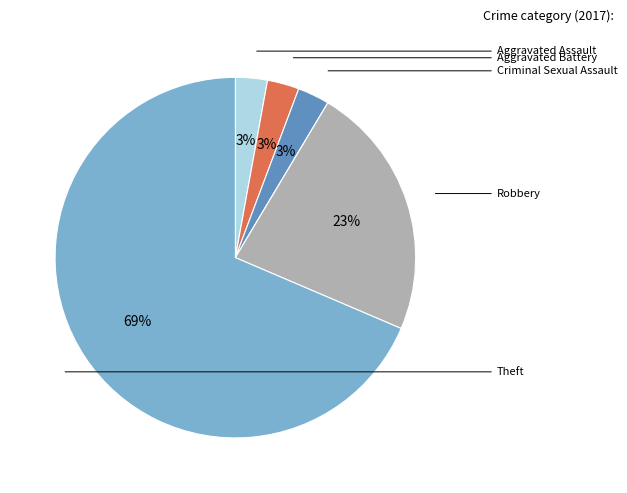

Is there a majority slice in this chart?

Yes